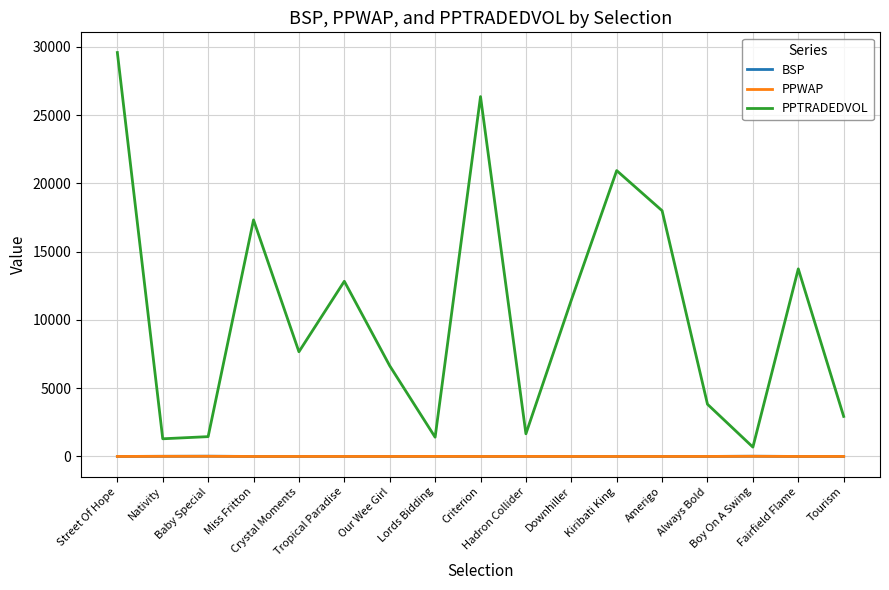

The BSP series shows 12.5 at Nativity. True or false?

True